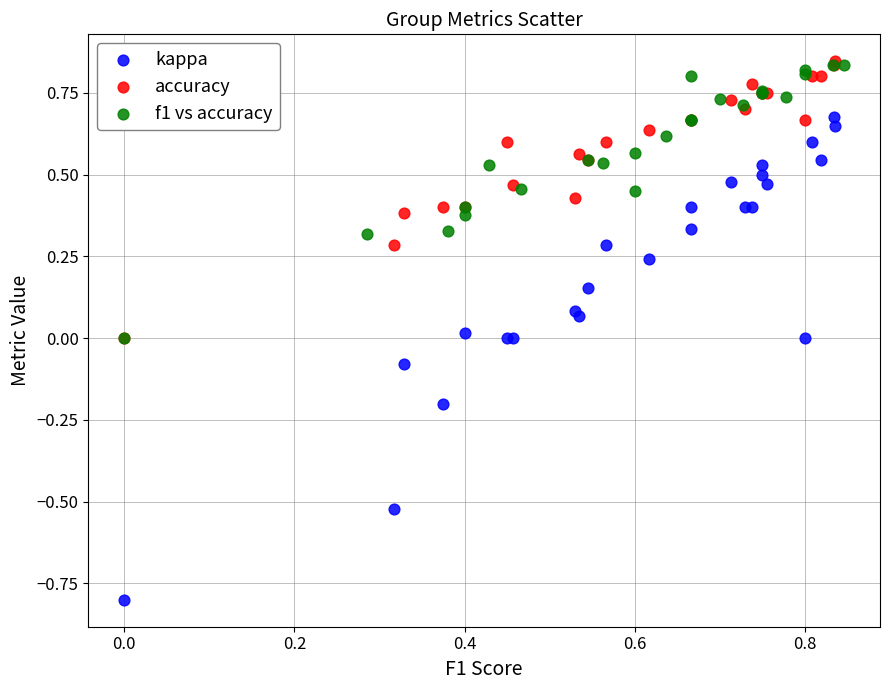

Which series has the widest spread of Y values?

kappa